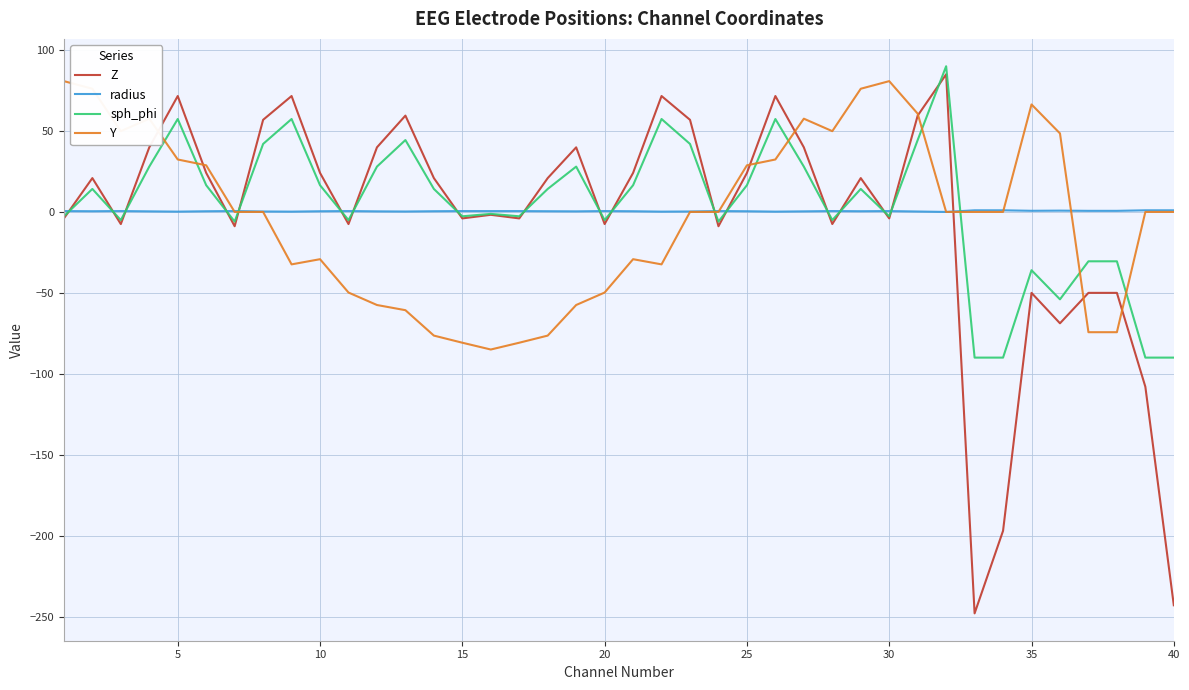

After their last crossing, which series has the higher values: sph_phi or Y?

Y